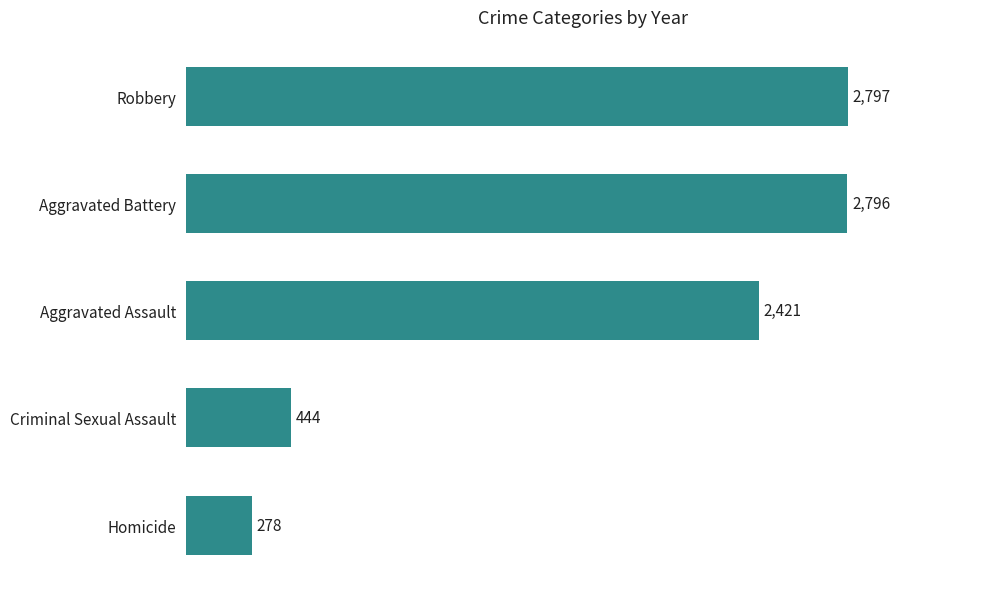

Reading top to bottom, what are all the values shown in this chart?

2797	2796	2421	444	278